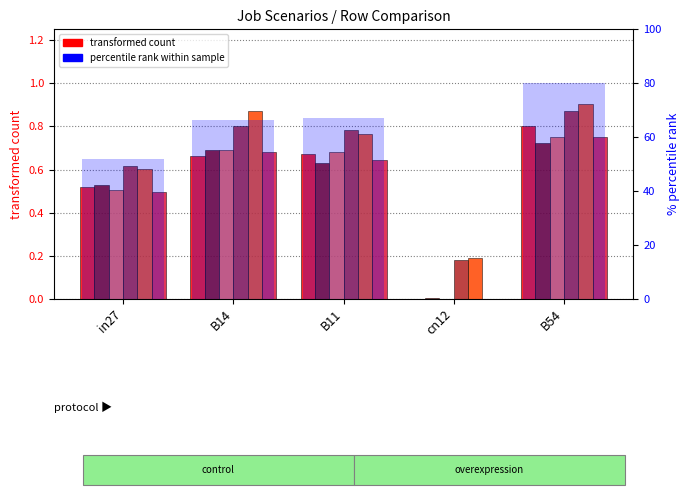

How many bars are there in each group?

6